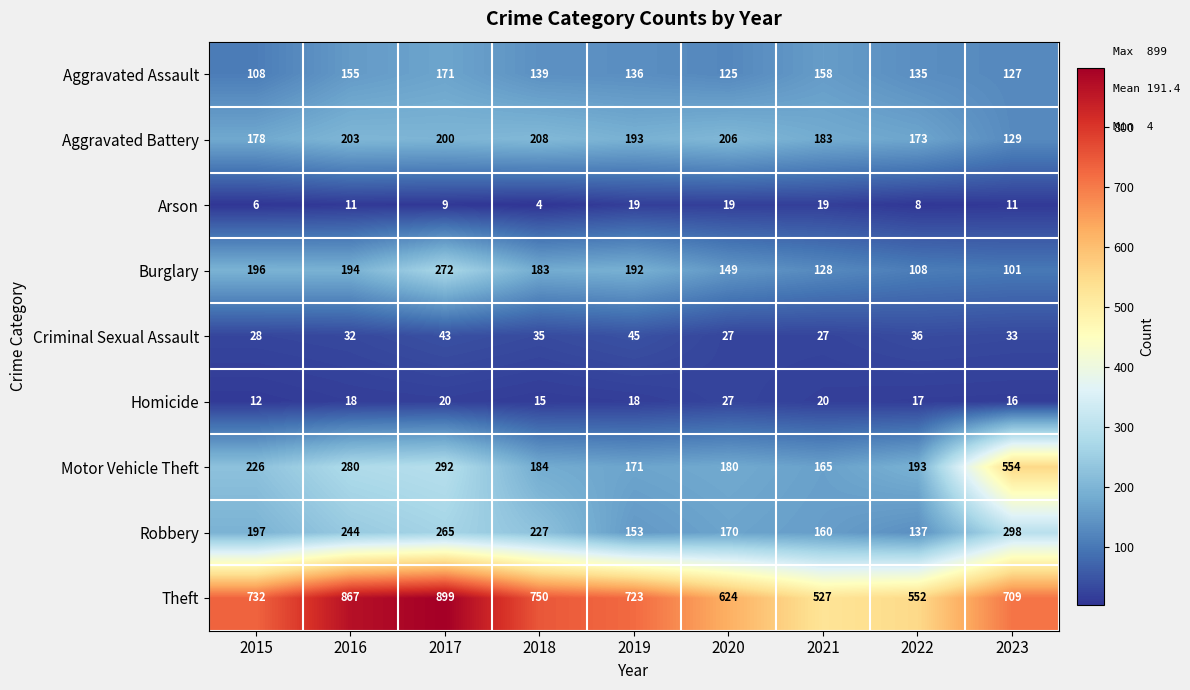

True or false: Theft has a value of 334 at 2021.

False